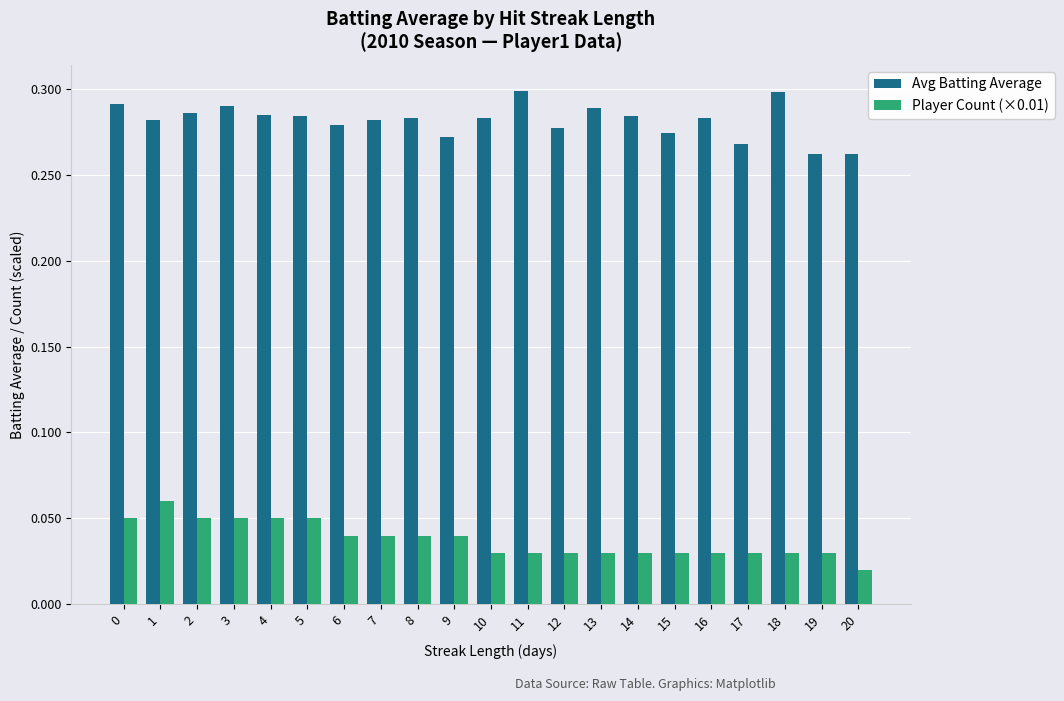

At 6, list the series in order from smallest to largest.

Player Count (×0.01), Avg Batting Average